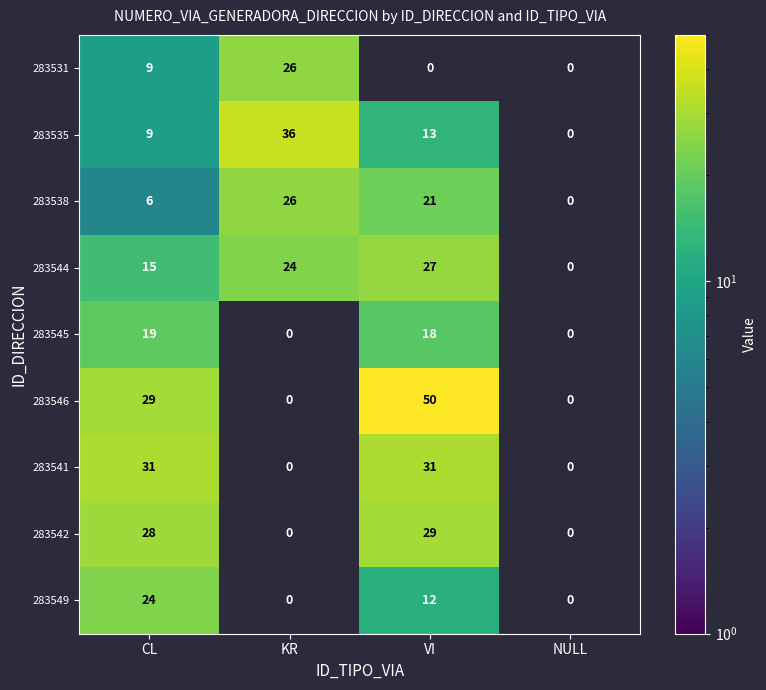

At how many categories does at least one series exceed 43?

1